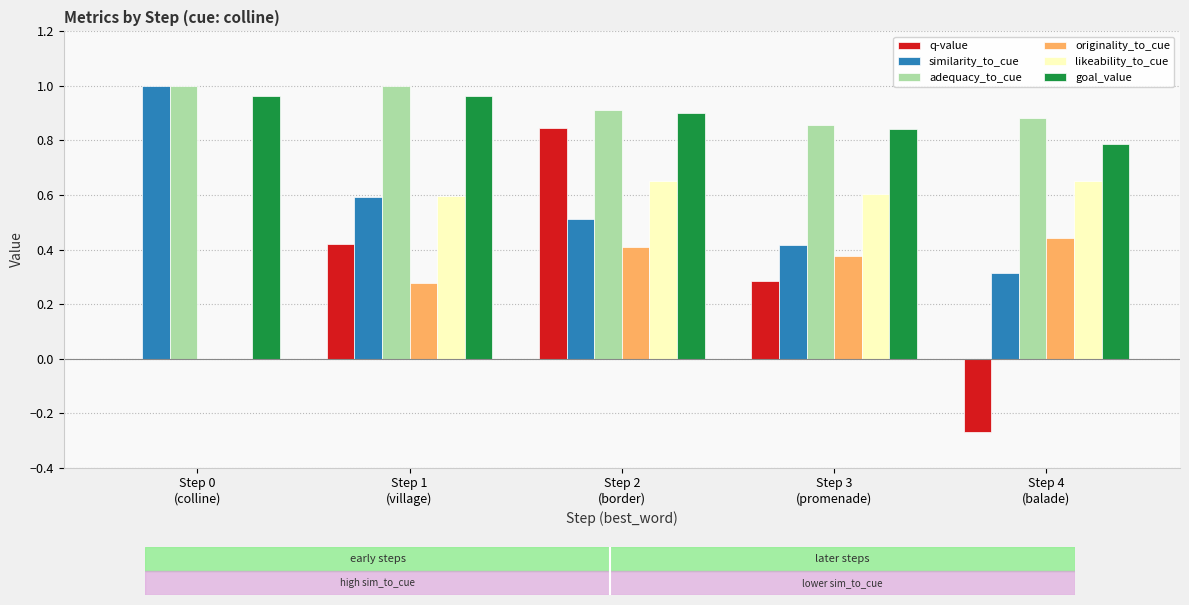

What is the sum of all similarity_to_cue values?

2.8